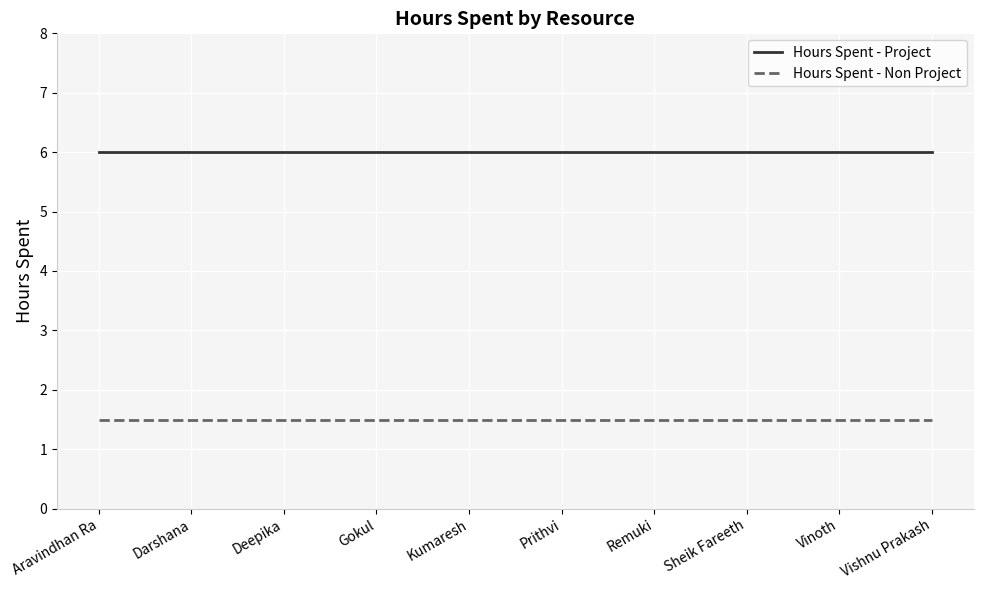

What is the difference between the highest and lowest values at Gokul?

4.5